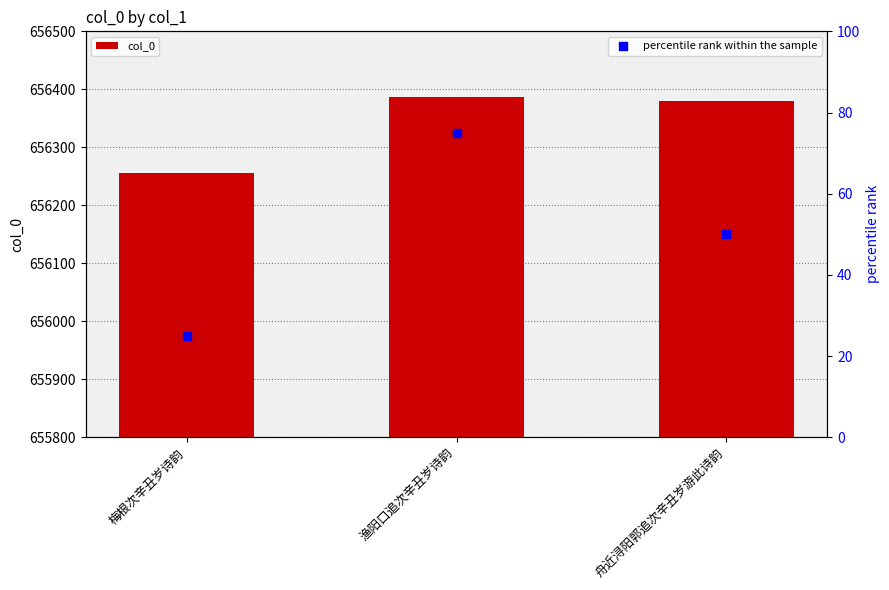

What is the total value across all series at 渔阳口追次辛丑岁诗韵?

656461